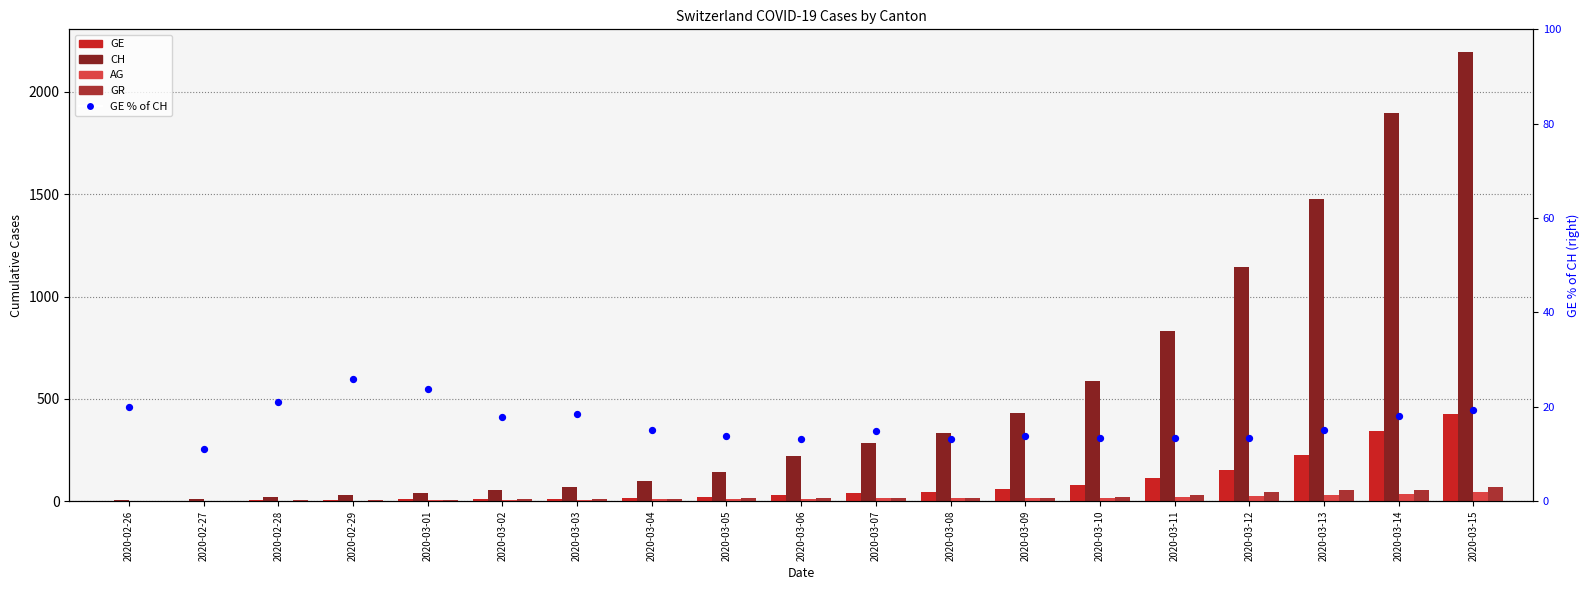

Which series has the largest total across all categories?

CH